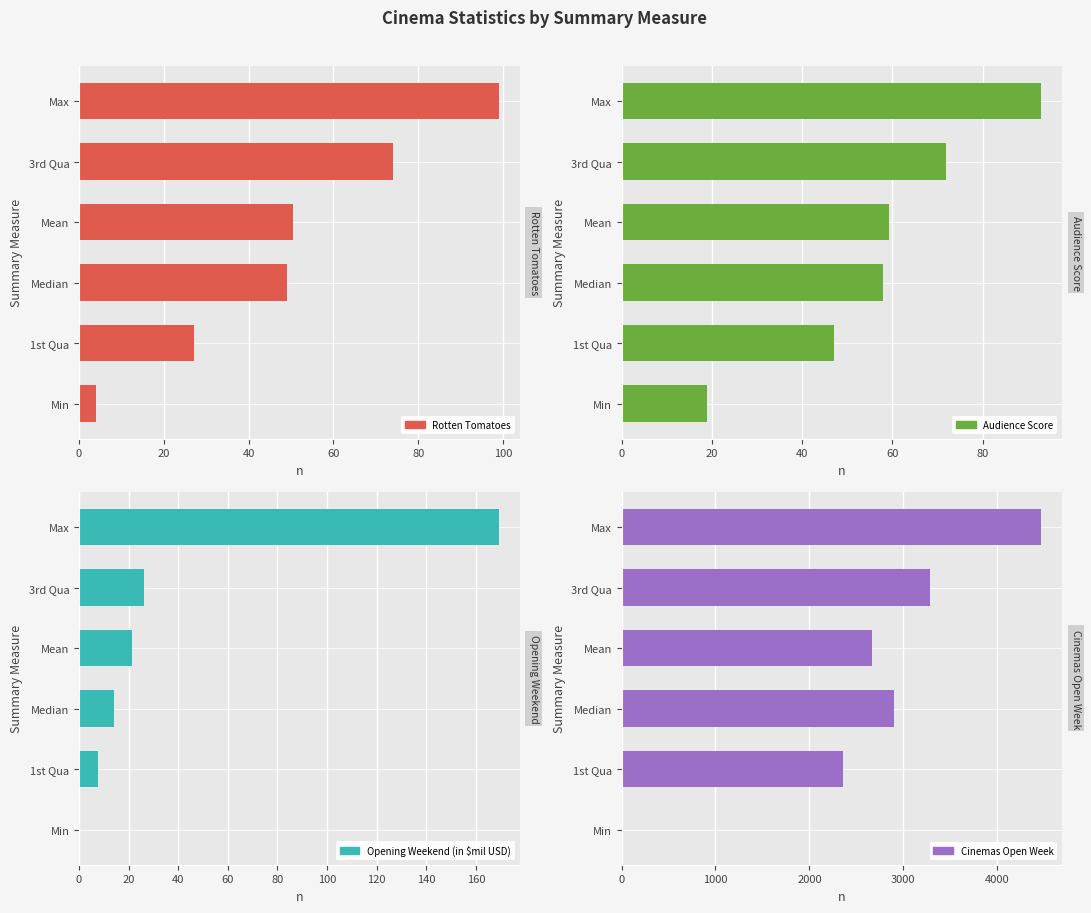

Rank the series at Median from highest to lowest value.

Cinemas Open Week, Audience Score, Rotten Tomatoes, Opening Weekend (in $mil USD)